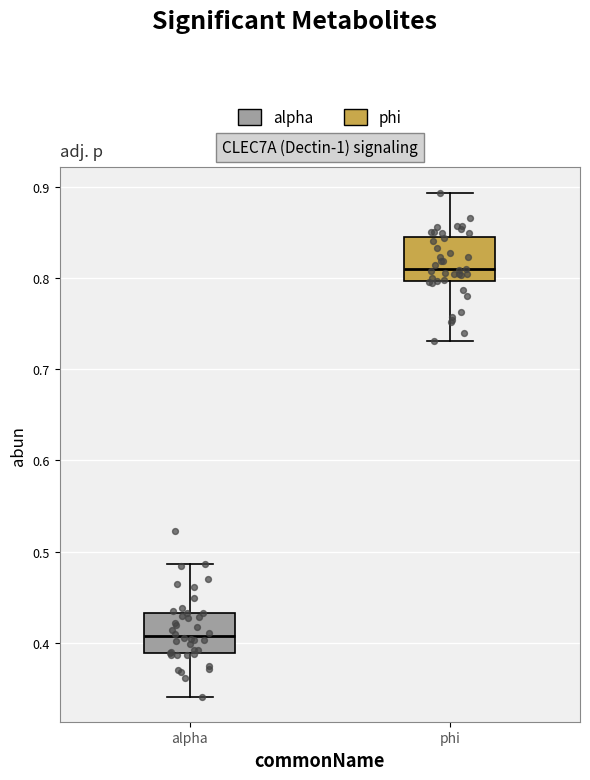

Which box's median line is the highest?

phi